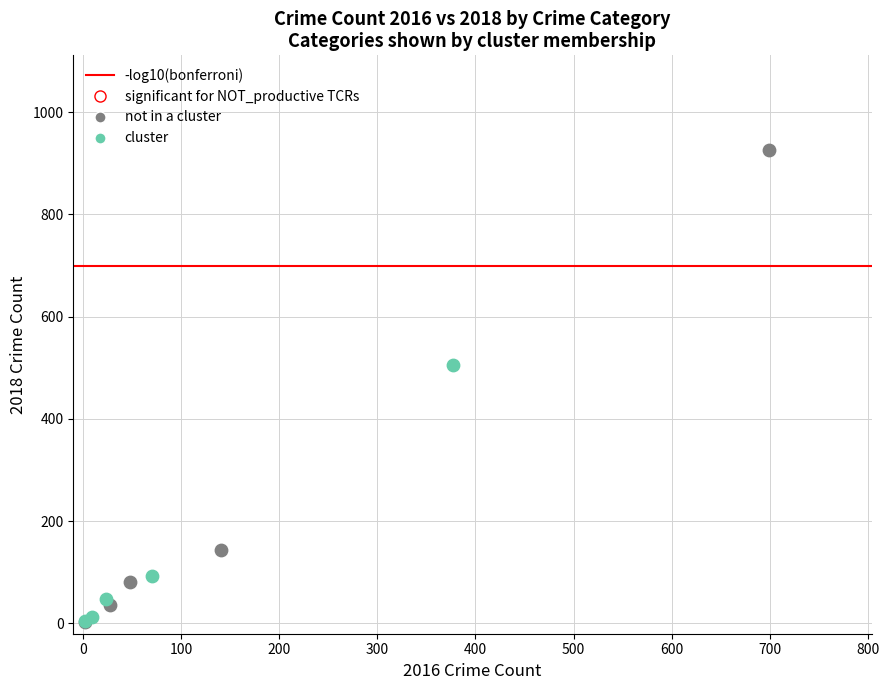

Which series contains the highest Y value?

not in a cluster